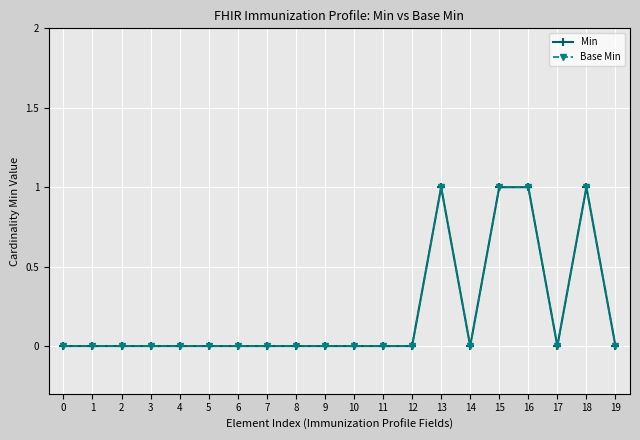

Which label corresponds to the largest value in the chart?

13